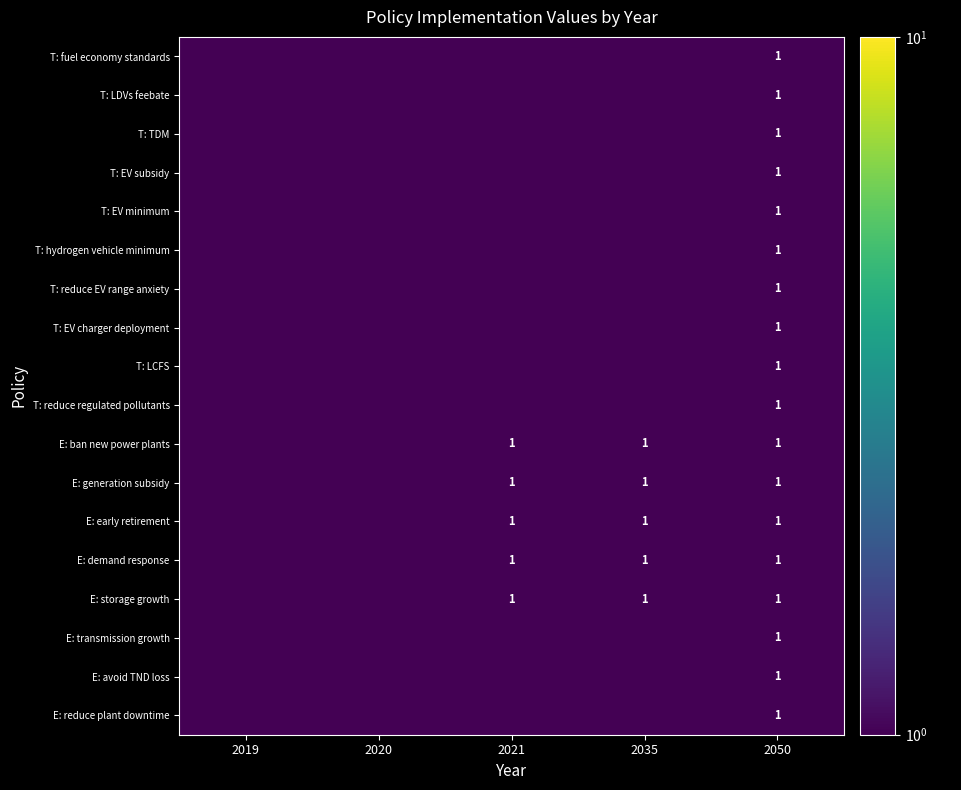

What is the total value across all series at 2050?

18.0